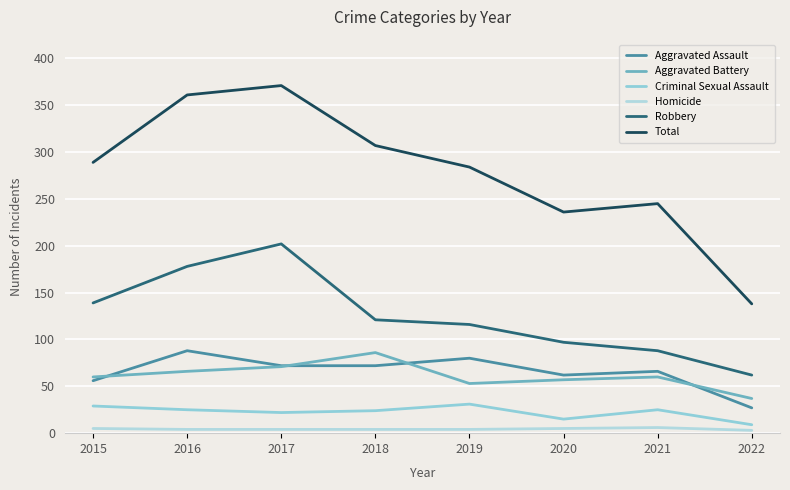

How many lines are shown in the chart?

6